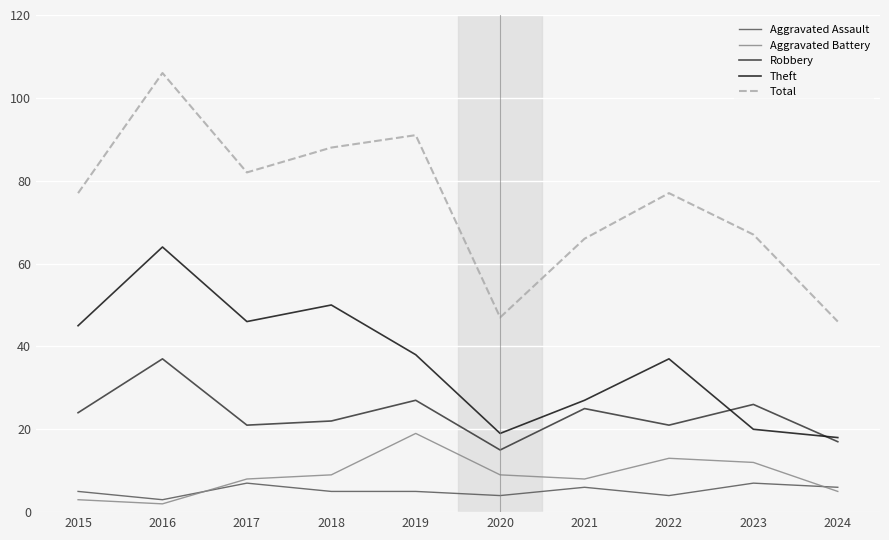

At which category is the sum across all series the highest?

2016